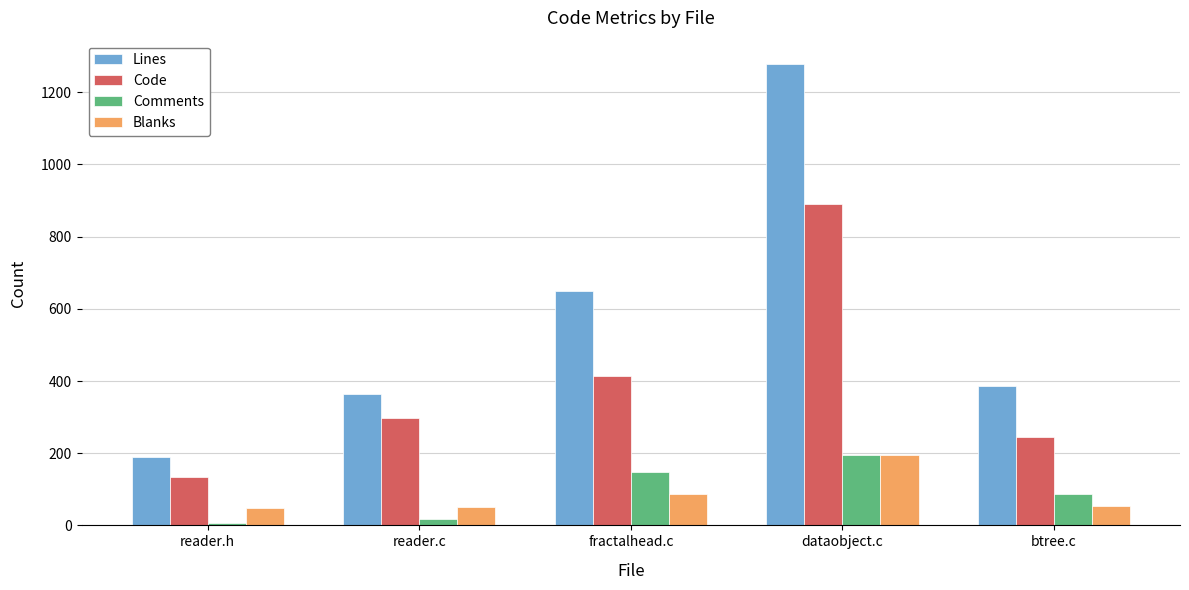

Is it true that Code equals 135 at reader.h?

True